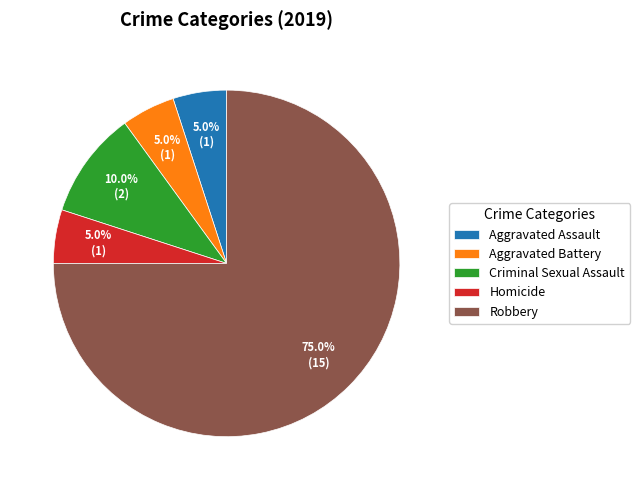

What is the ratio of the value at Homicide to the value at Aggravated Battery?

1.0